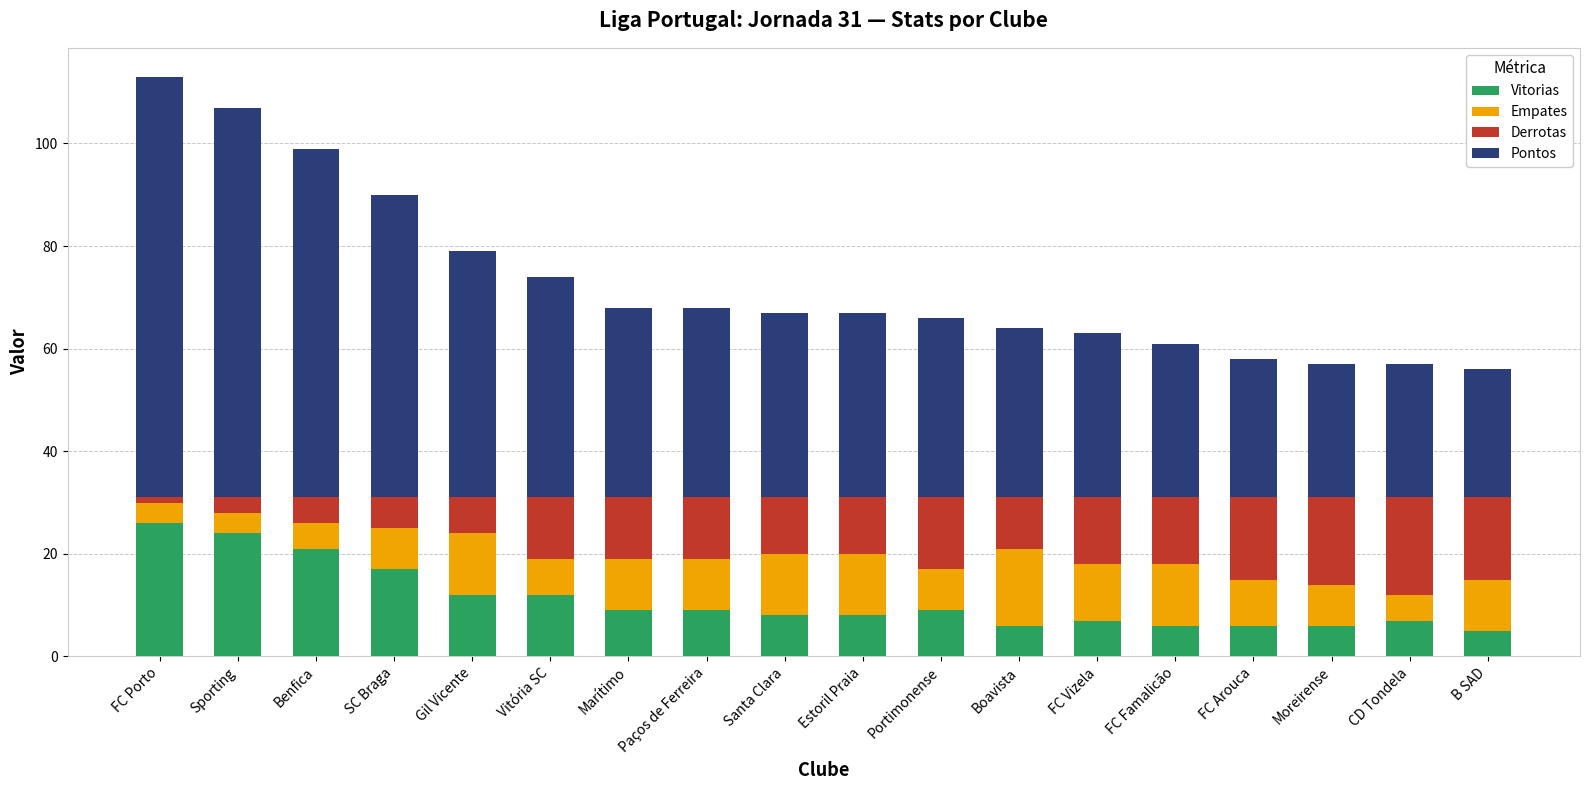

What is the lowest value of the Vitorias series?

5